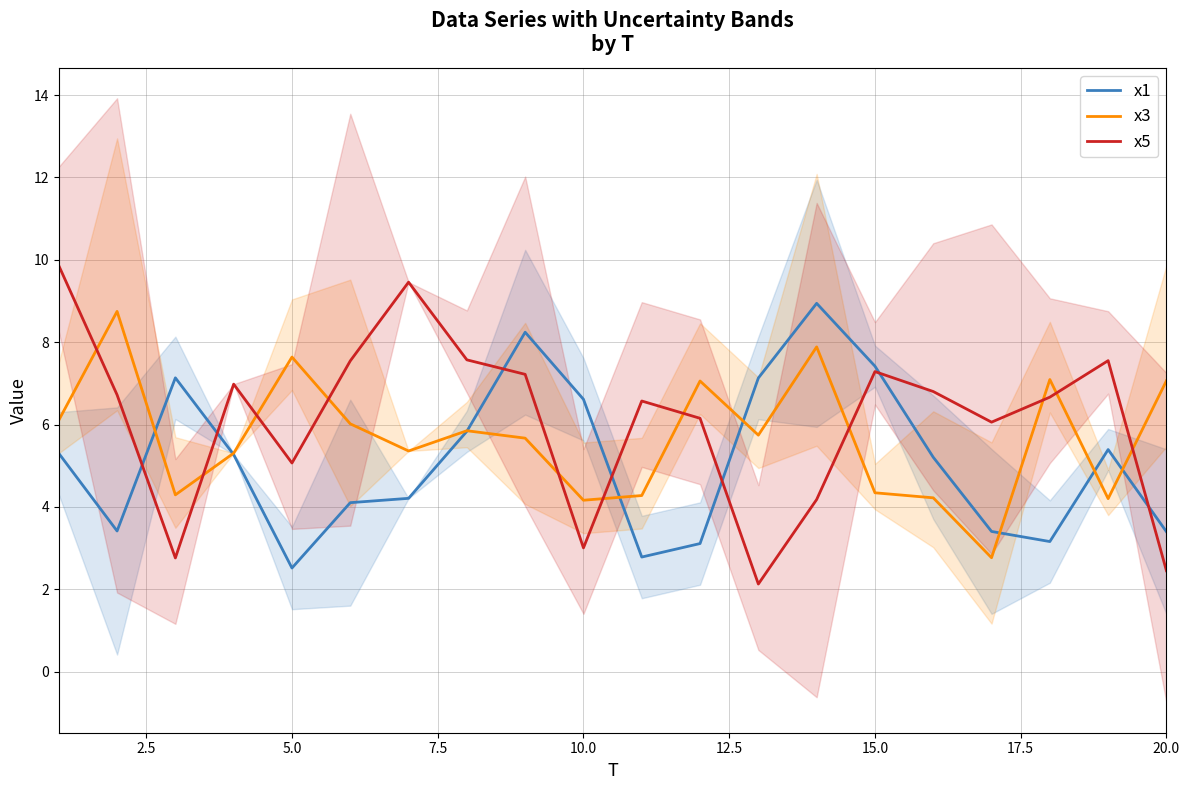

The x1 series shows 12.4 at 15.0. True or false?

False